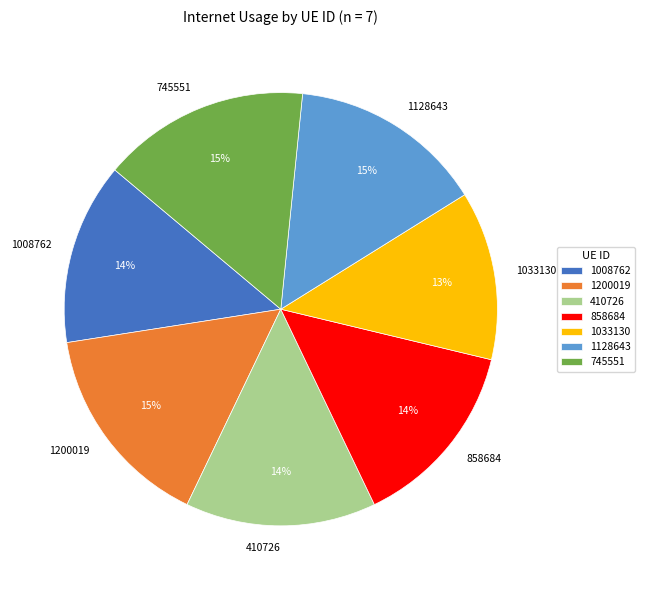

Which category has the smallest portion of the pie?

1033130